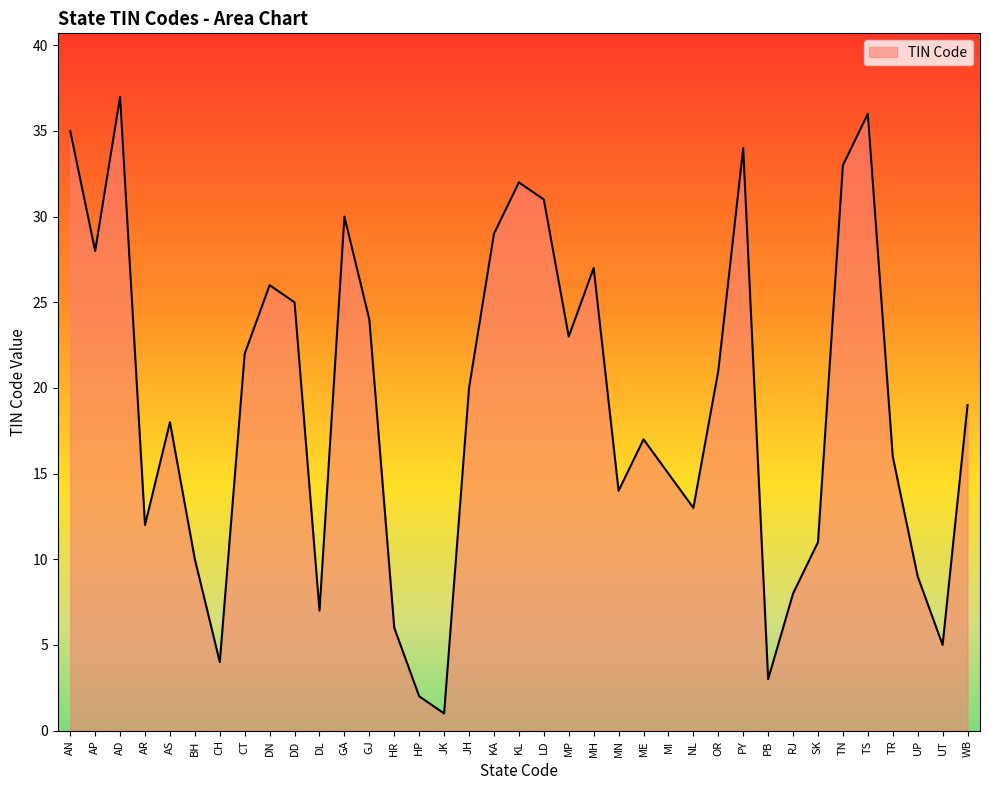

The chart shows a value of 1 at JK. True or false?

True